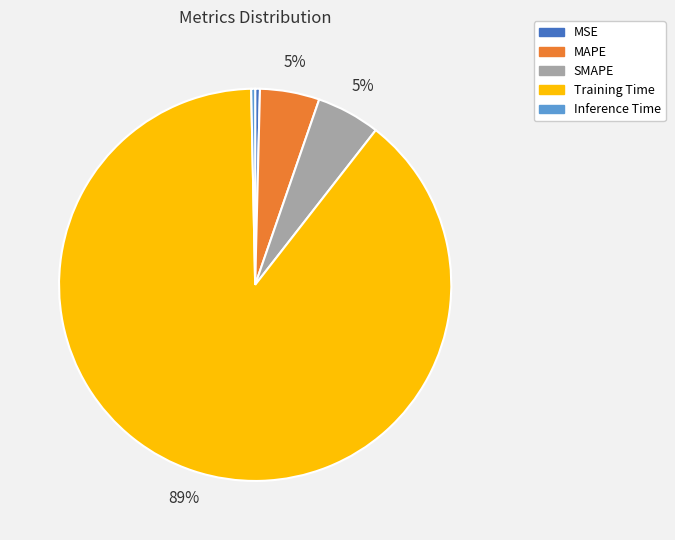

Is there a majority slice in this chart?

Yes